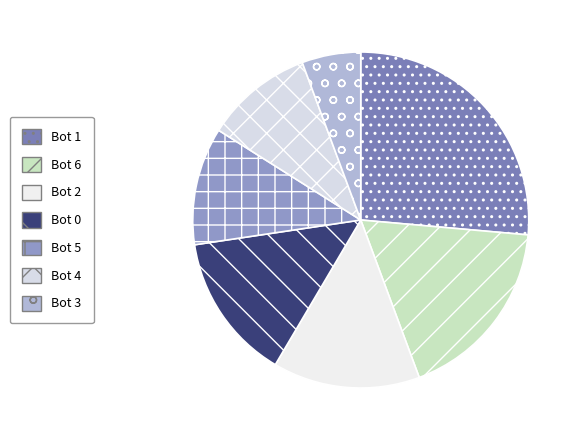

Is Bot 4 the majority of the pie?

No